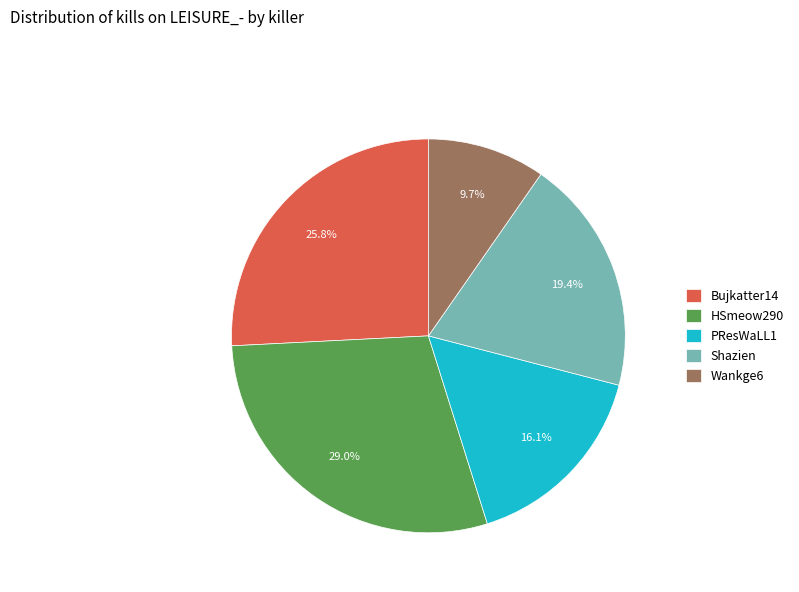

Does any single category account for the majority?

No